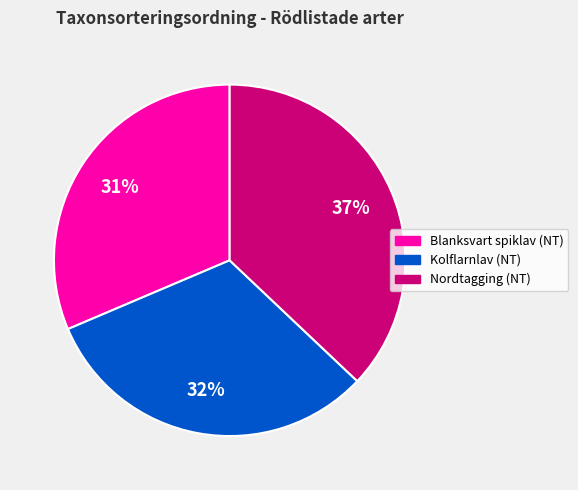

How many segments does this pie chart have?

3